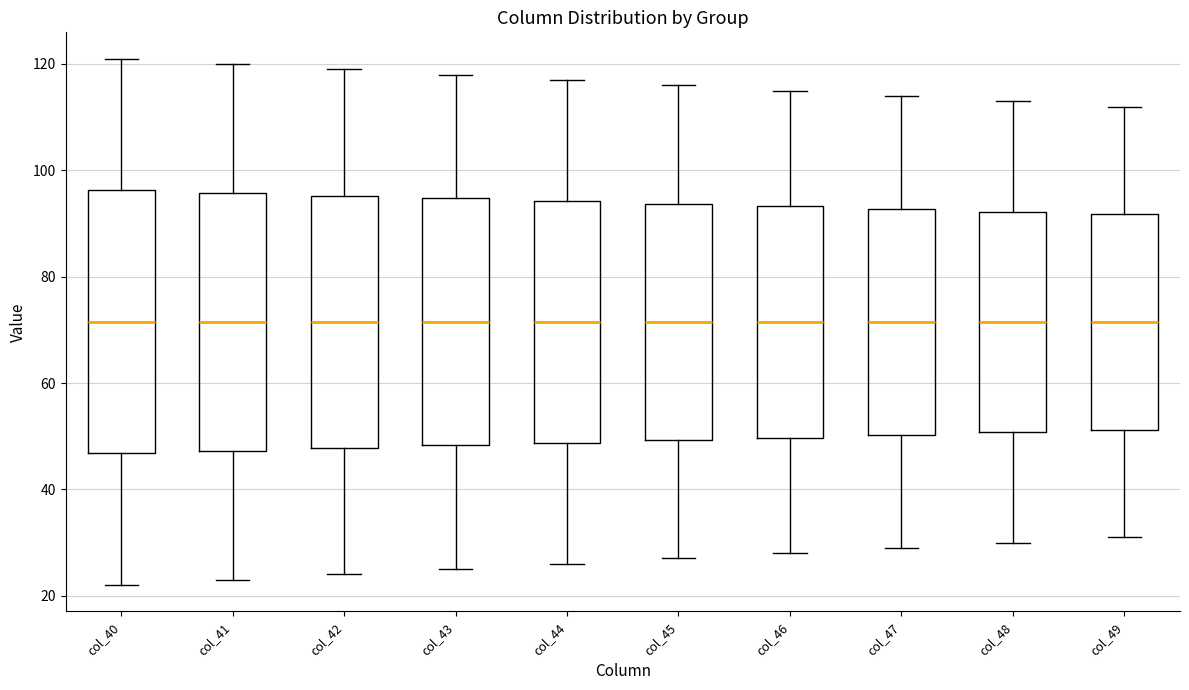

Reading left to right, read every box against the y-axis: the position of its median line, the range the box covers, and the ends of its whiskers. The values are not printed on the chart, so give them approximately, as read against the axis.

col_40: median 72, box 46 to 96, whiskers 22 to 122
col_41: median 72, box 48 to 96, whiskers 24 to 120
col_42: median 72, box 48 to 96, whiskers 24 to 120
col_43: median 72, box 48 to 94, whiskers 26 to 118
col_44: median 72, box 48 to 94, whiskers 26 to 118
col_45: median 72, box 50 to 94, whiskers 28 to 116
col_46: median 72, box 50 to 94, whiskers 28 to 116
col_47: median 72, box 50 to 92, whiskers 30 to 114
col_48: median 72, box 50 to 92, whiskers 30 to 114
col_49: median 72, box 52 to 92, whiskers 32 to 112